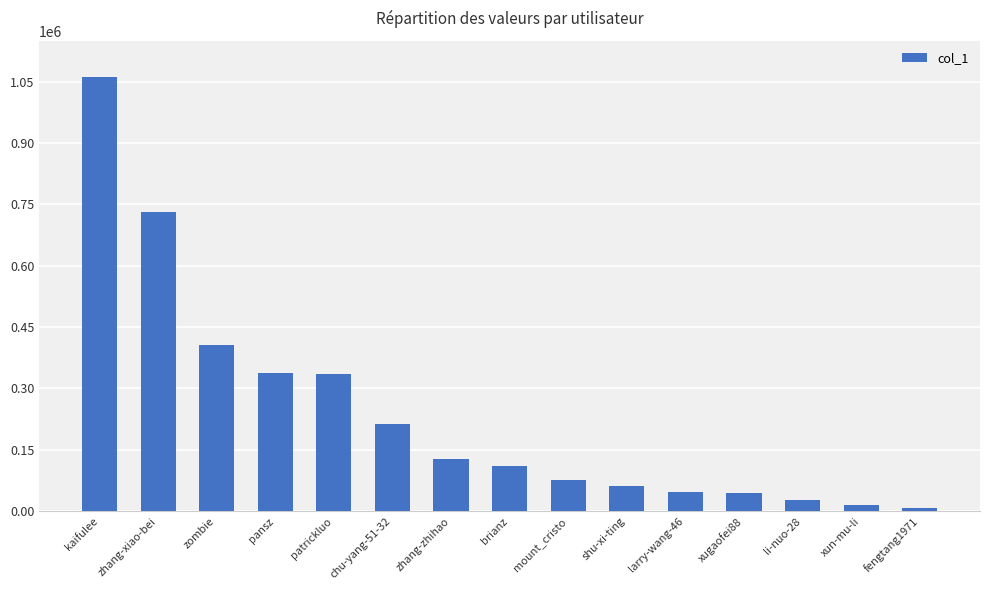

Between shu-xi-ting and xun-mu-li, which is larger?

shu-xi-ting